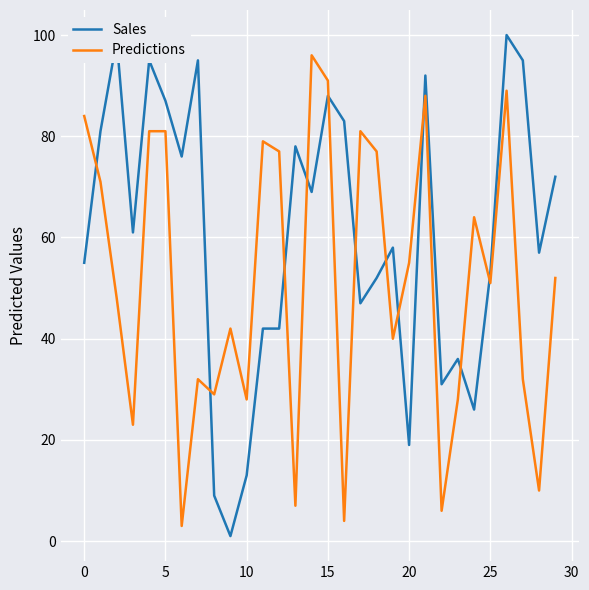

Does the chart have visible grid lines?

Yes